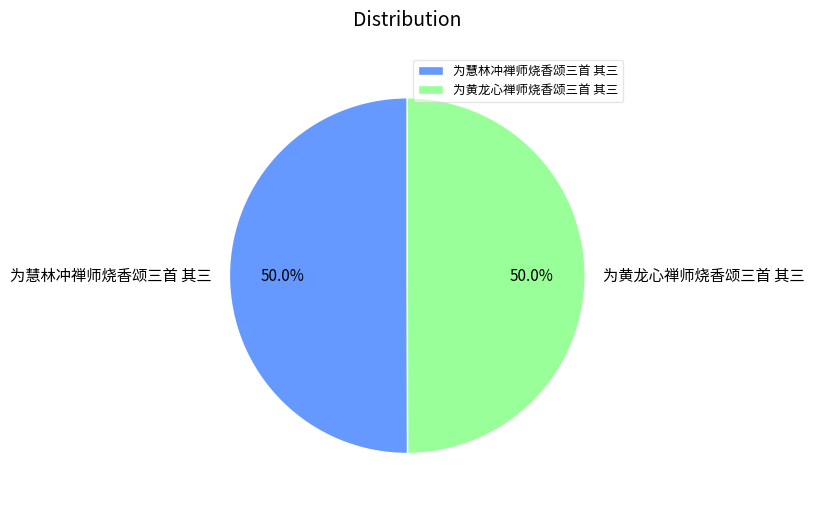

Approximately how many times larger is the value at 为慧林冲禅师烧香颂三首 其三 compared to 为黄龙心禅师烧香颂三首 其三?

1.0